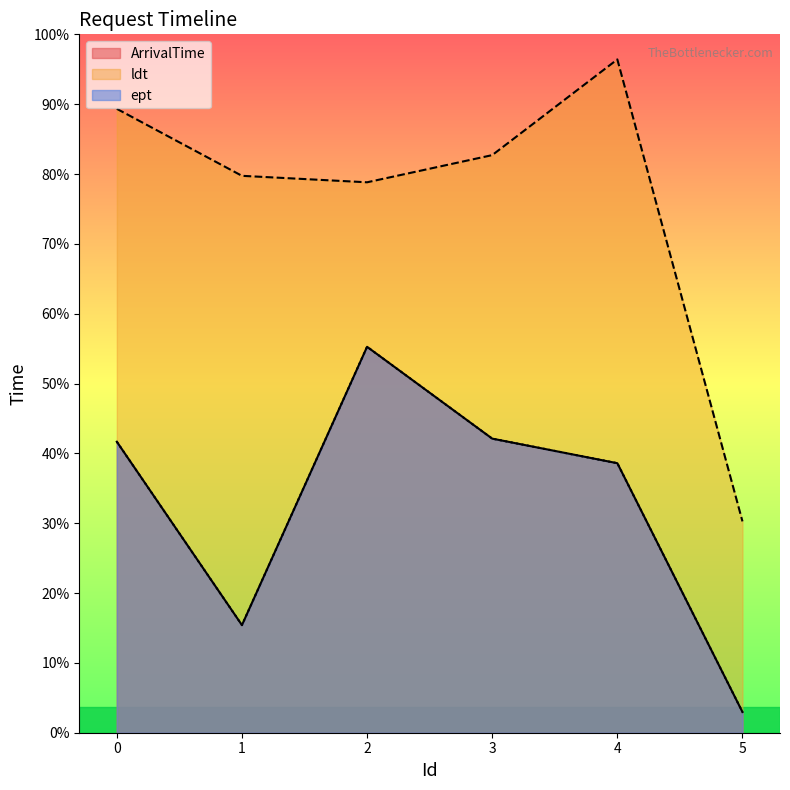

Is the value of ldt at 5 greater than the value of ArrivalTime at 1?

Yes